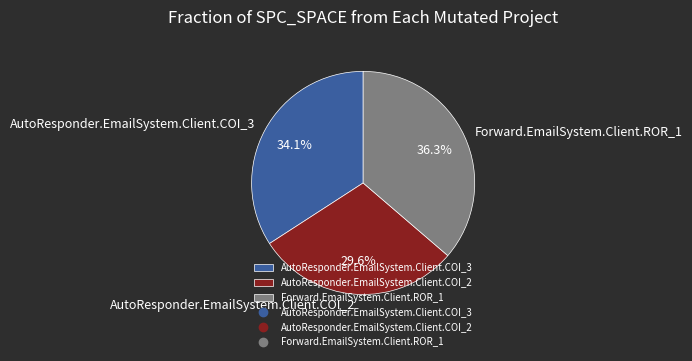

Rank the categories by value from lowest to highest.

AutoResponder.EmailSystem.Client.COI_2, AutoResponder.EmailSystem.Client.COI_3, Forward.EmailSystem.Client.ROR_1